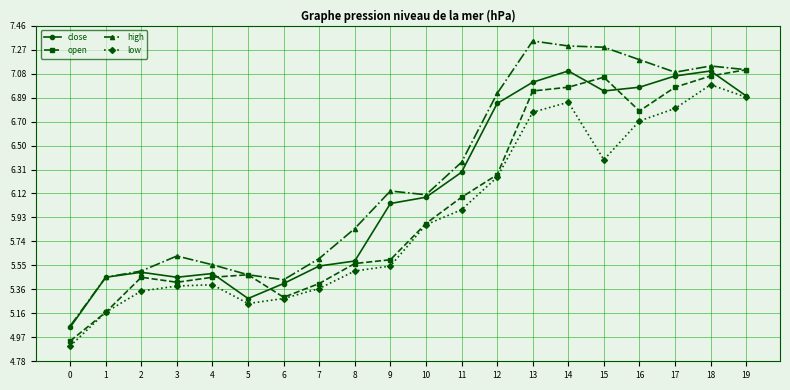

True or false: open has more than 0 interior local peaks.

True